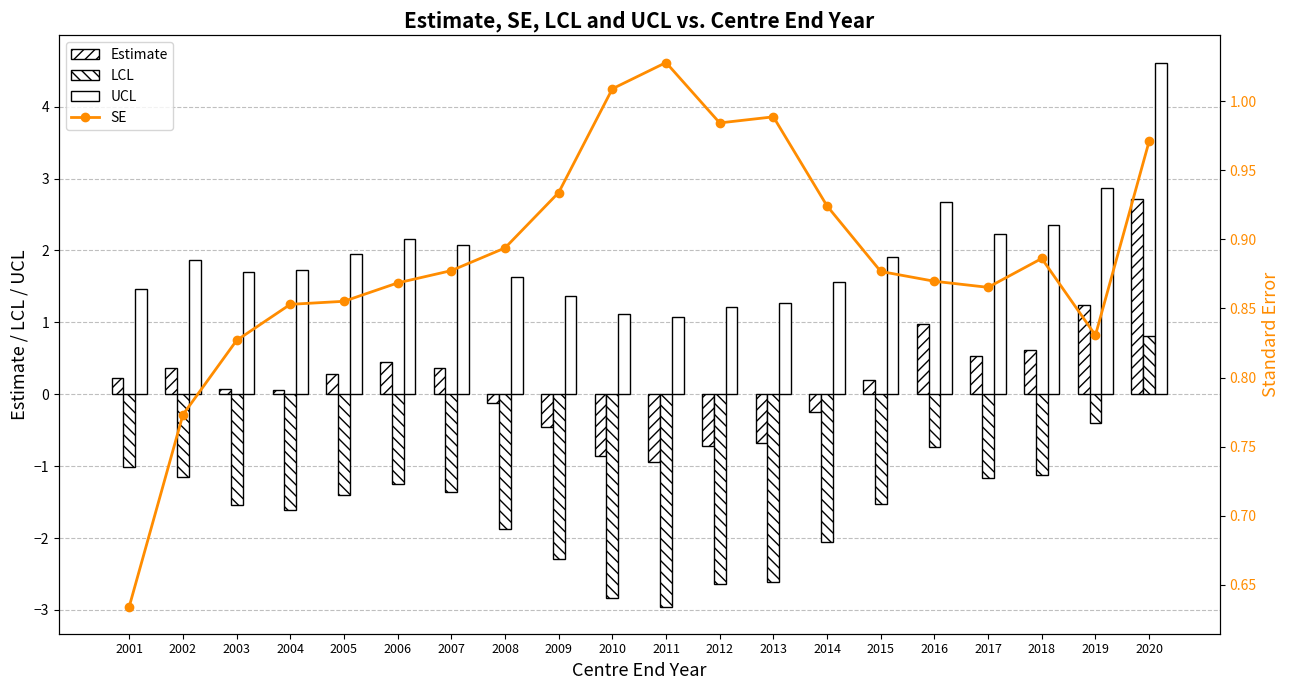

What is the highest value of the Estimate series?

2.7